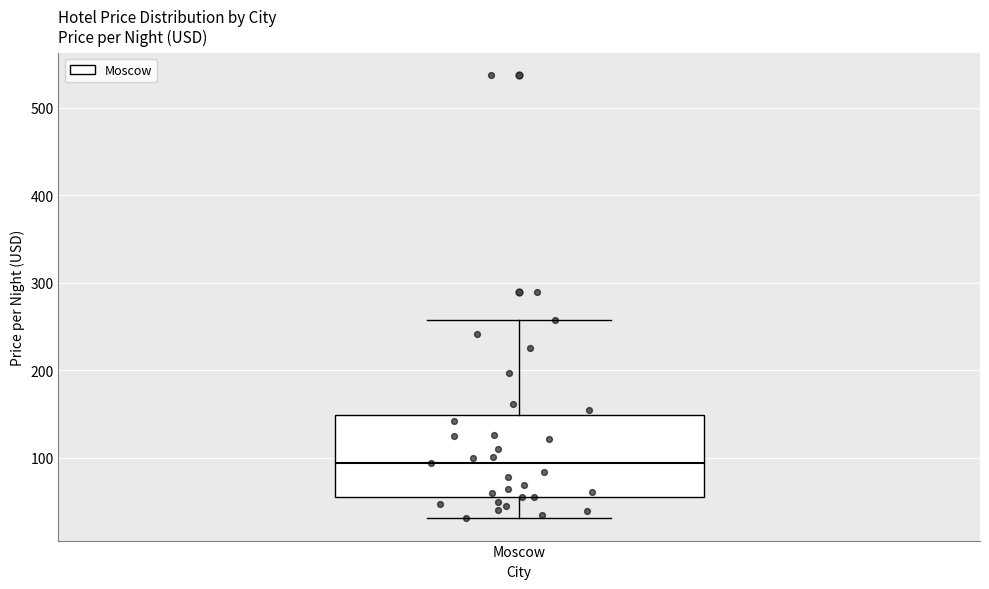

Read this box plot against the y-axis: the position of the median line, the range covered by the box, and the ends of both whiskers. The values are not printed on the chart, so give them approximately, as read against the axis.

median 90, box 60 to 150, whiskers 30 to 260